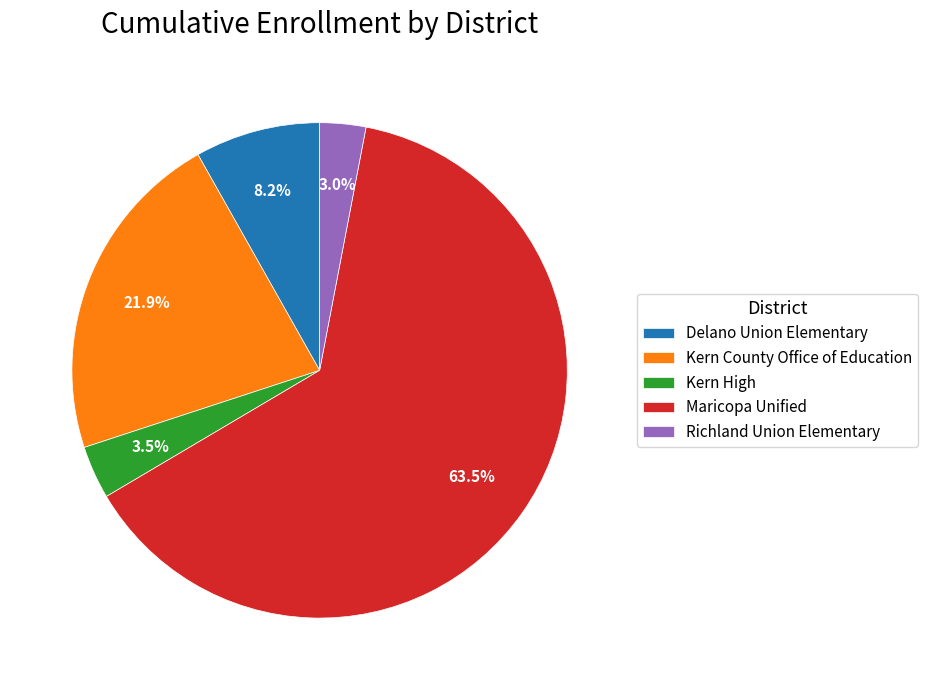

What portion of the pie excludes Delano Union Elementary?

91.8%